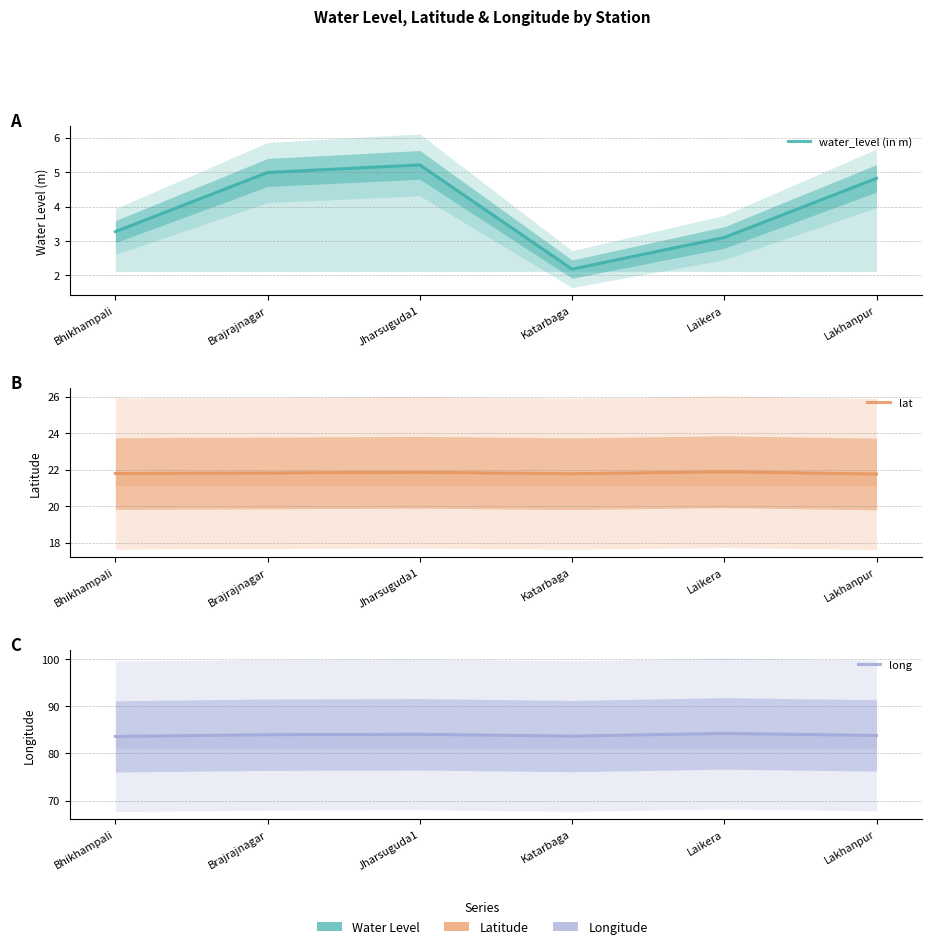

What is the spread (max minus min) of values at Laikera?

81.1